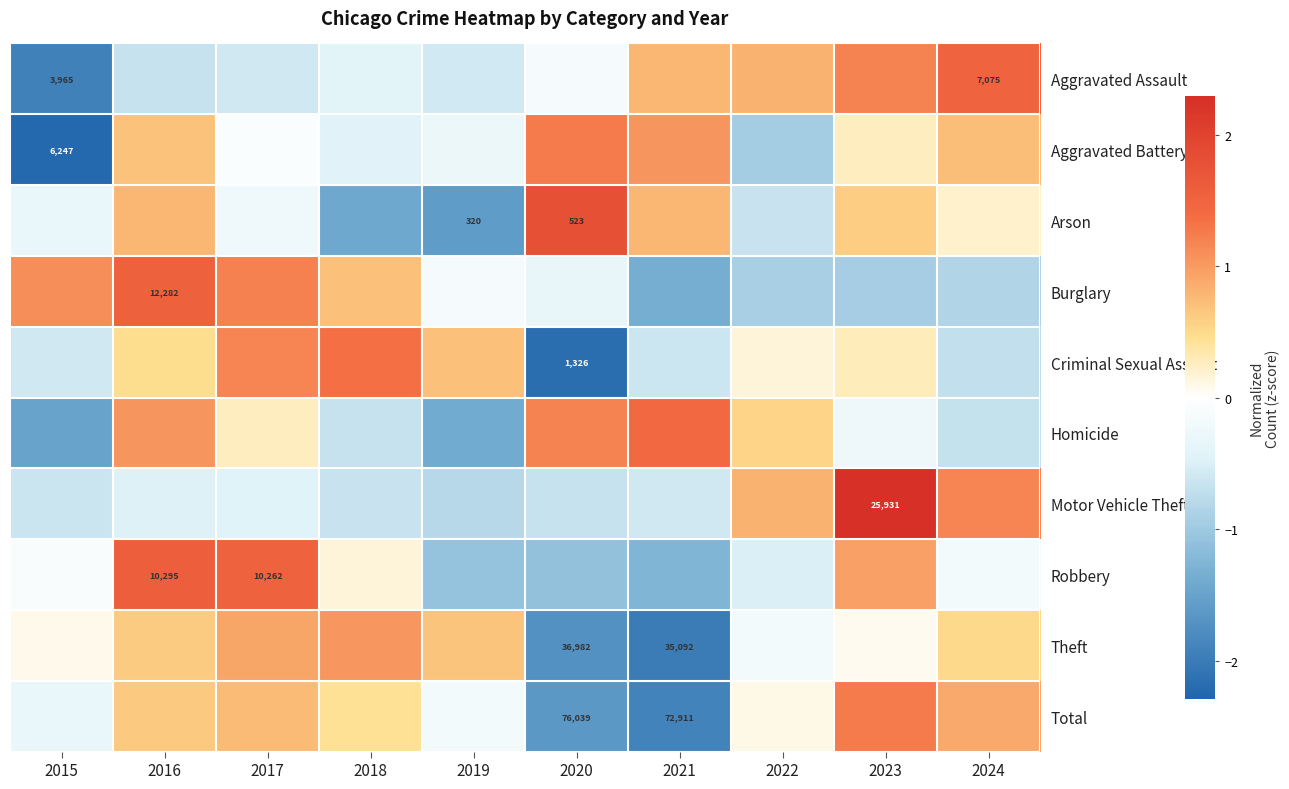

At how many categories does at least one series exceed 2?

1